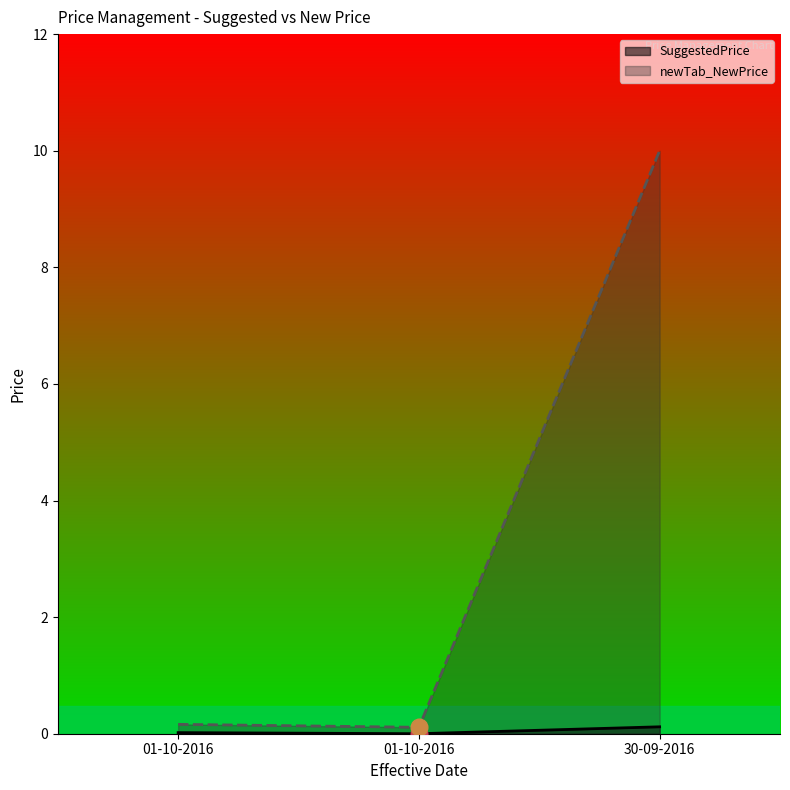

What is the difference between the newTab_NewPrice values at 01-10-2016 and 30-09-2016?

9.9